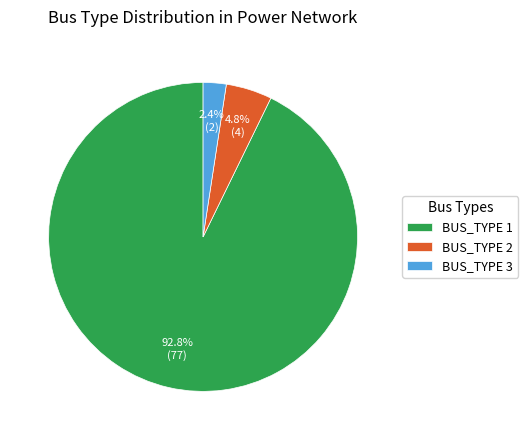

Count the number of slices in the pie.

3